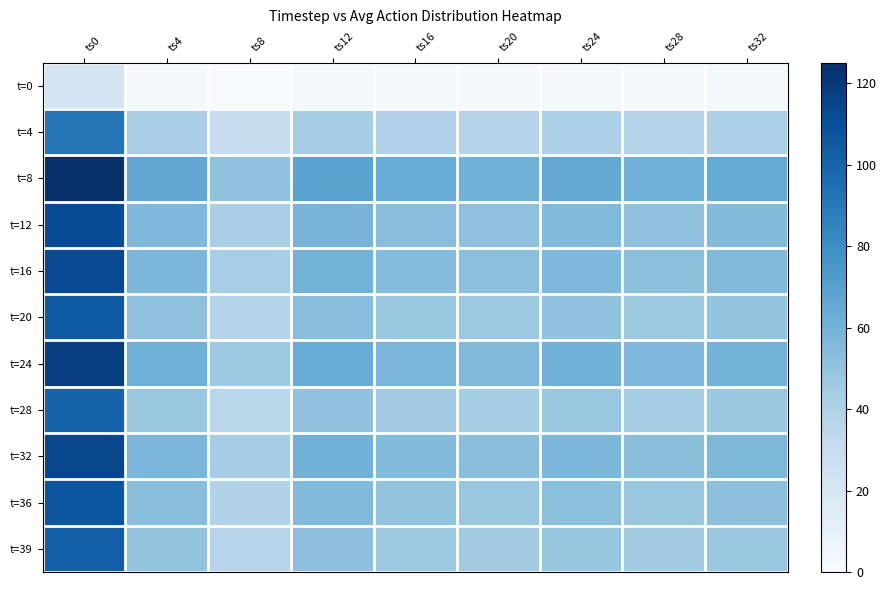

Which series has the largest range (max minus min)?

t=8